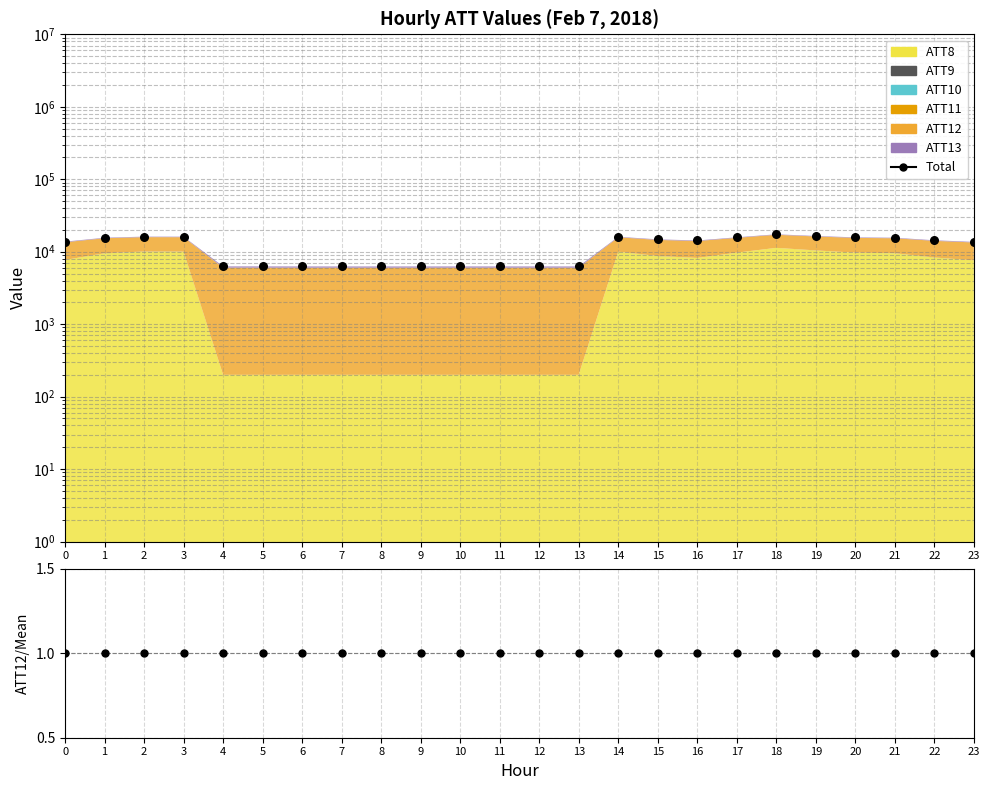

At how many categories does at least one series exceed 14307?

11